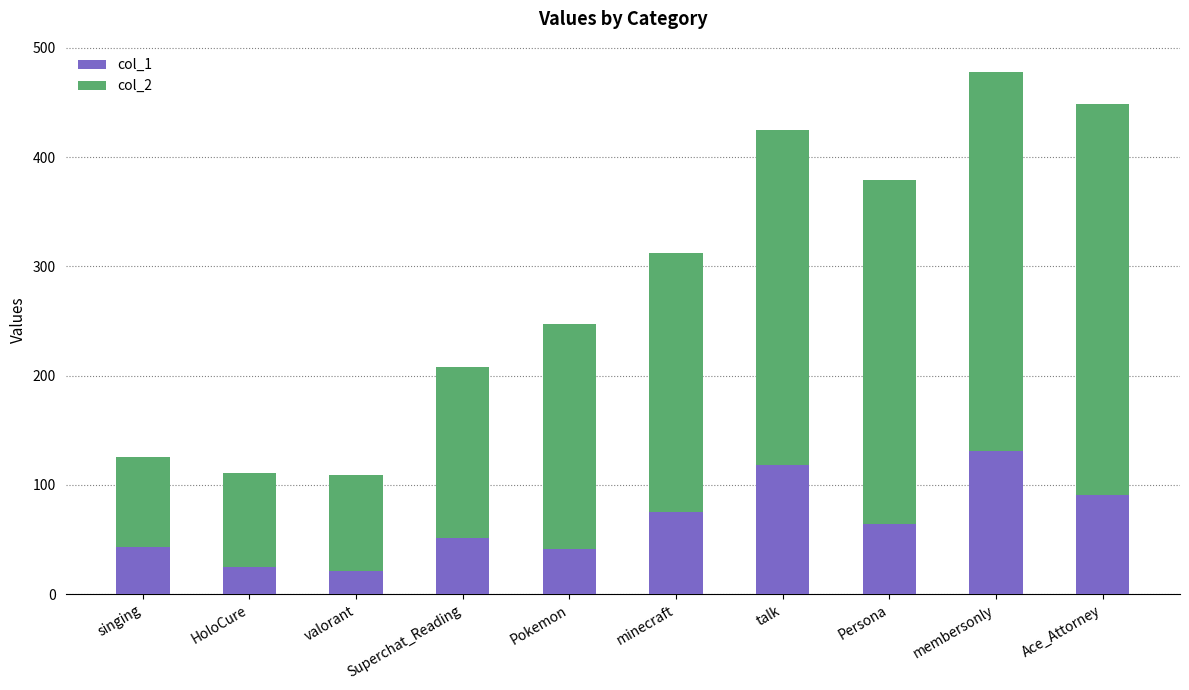

What is the difference between the maximum and second lowest values in the col_1 series?

106